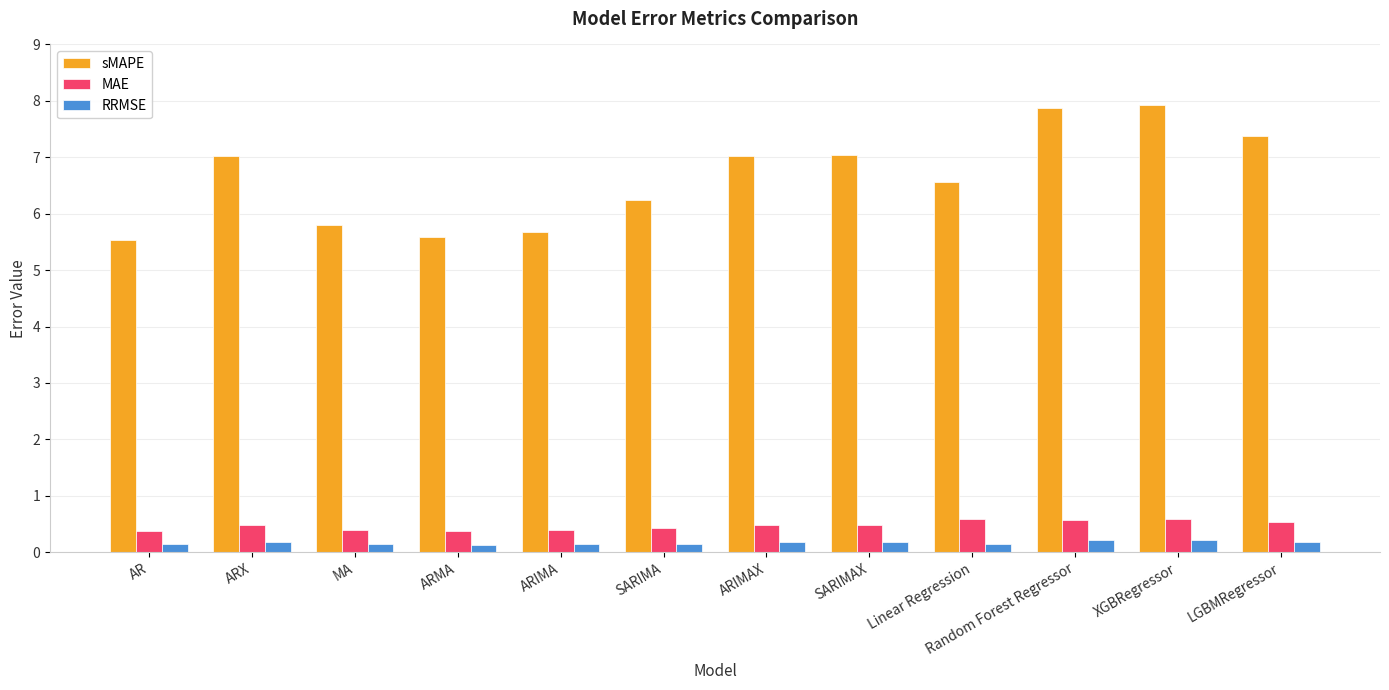

Between AR and SARIMA, which series saw the biggest shift?

sMAPE